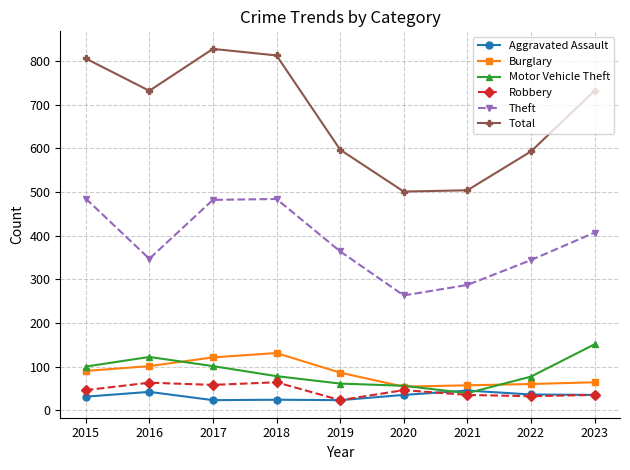

At how many categories does at least one series exceed 482?

9